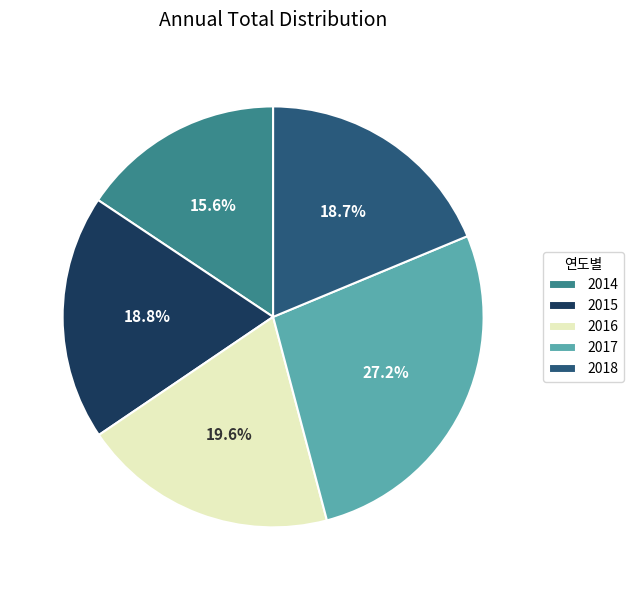

Which category has the biggest portion of the pie?

2017